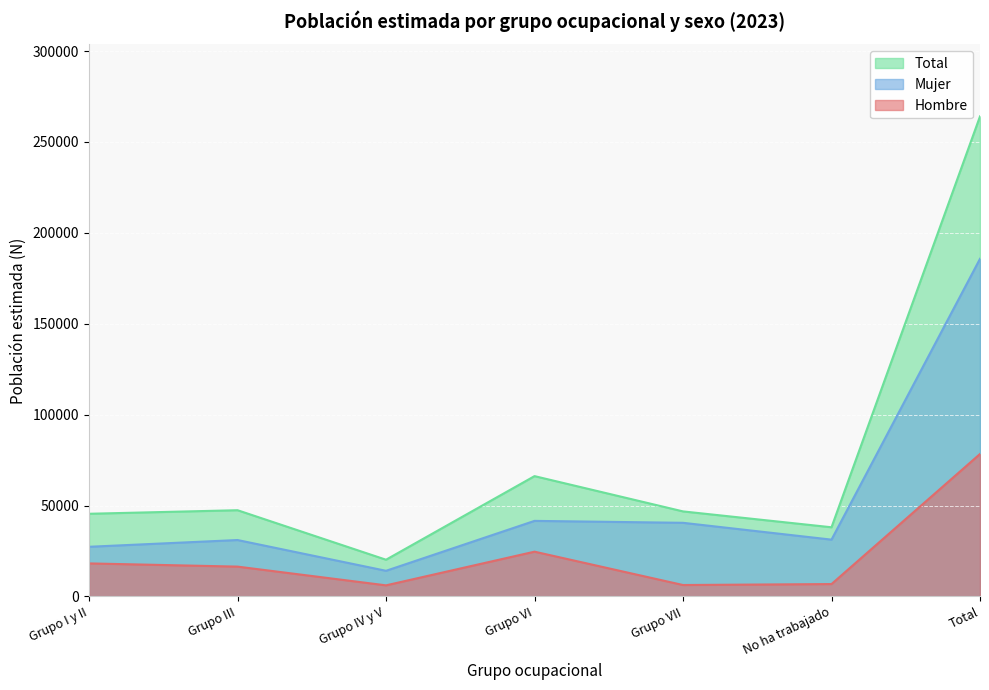

What is the difference between the second highest and second lowest values in the Total series?

28134